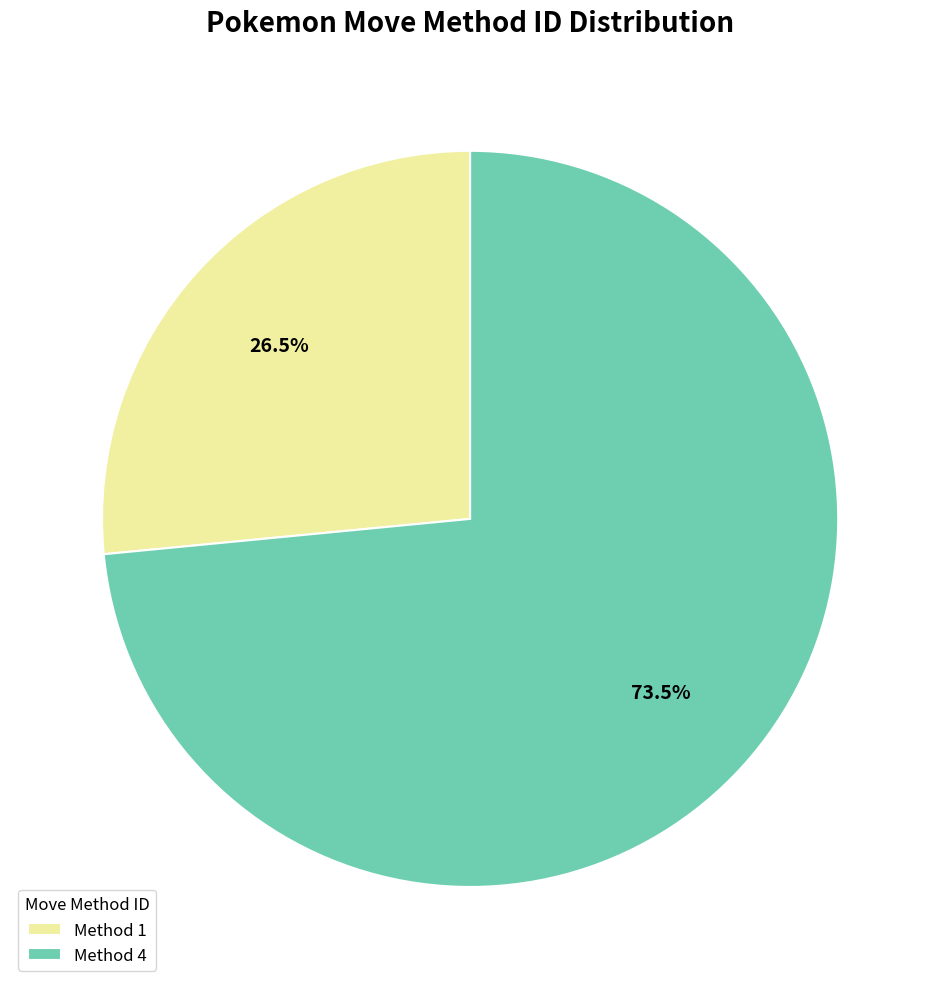

How many slices are in this pie chart?

2